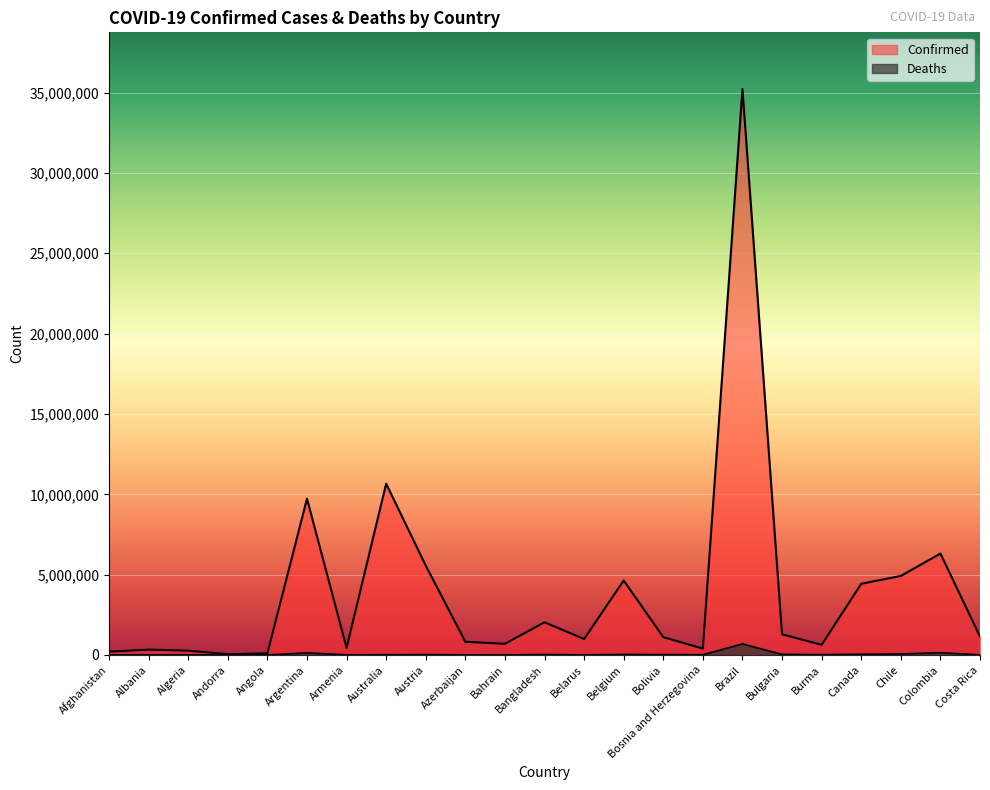

True or false: Confirmed has a value of 333343 at Albania.

True